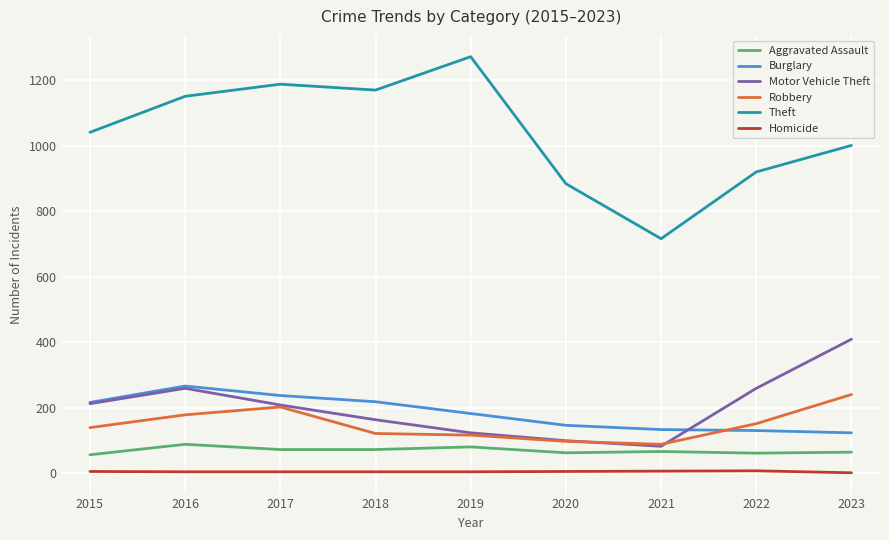

Which series has the largest total across all categories?

Theft